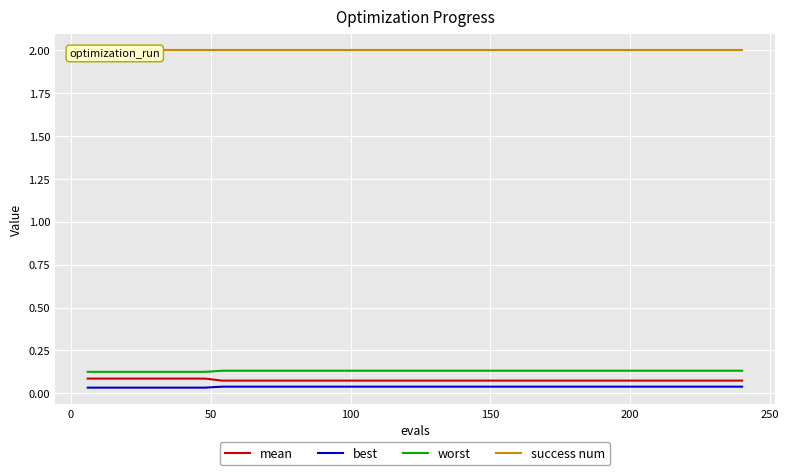

True or false: worst and best intersect in this chart.

False